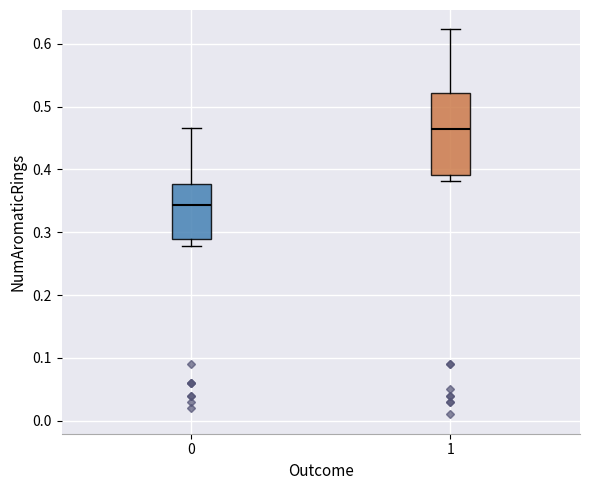

Which box is the tallest, from its lower edge to its upper edge?

1